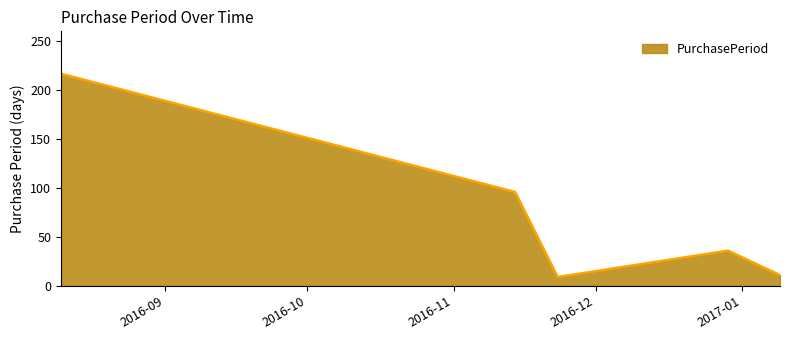

Reading right to left, extract all data points from this chart.

11	36	9	96	217